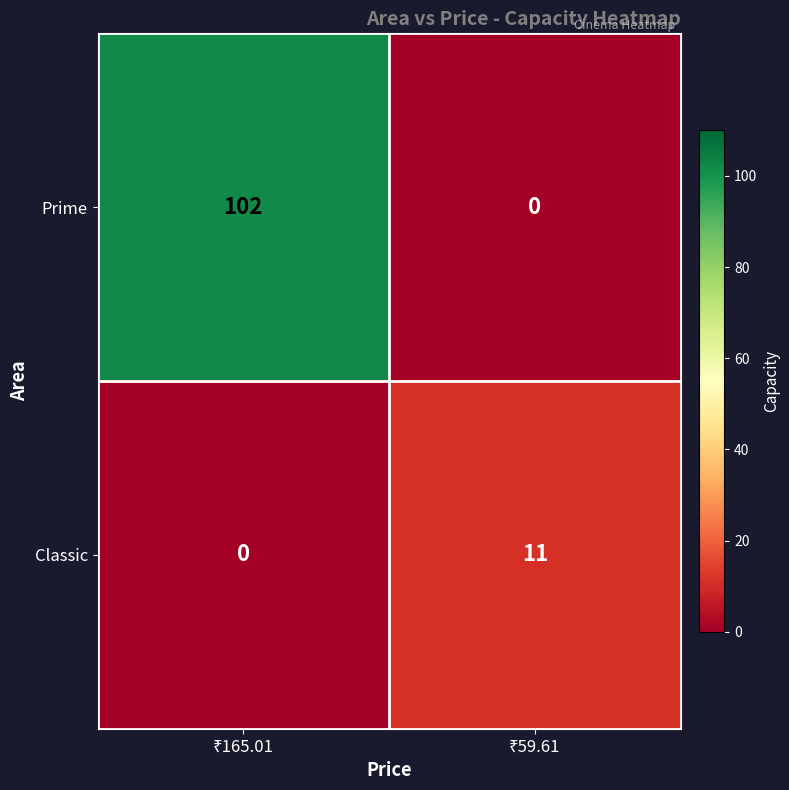

Count the number of categories in the chart.

2